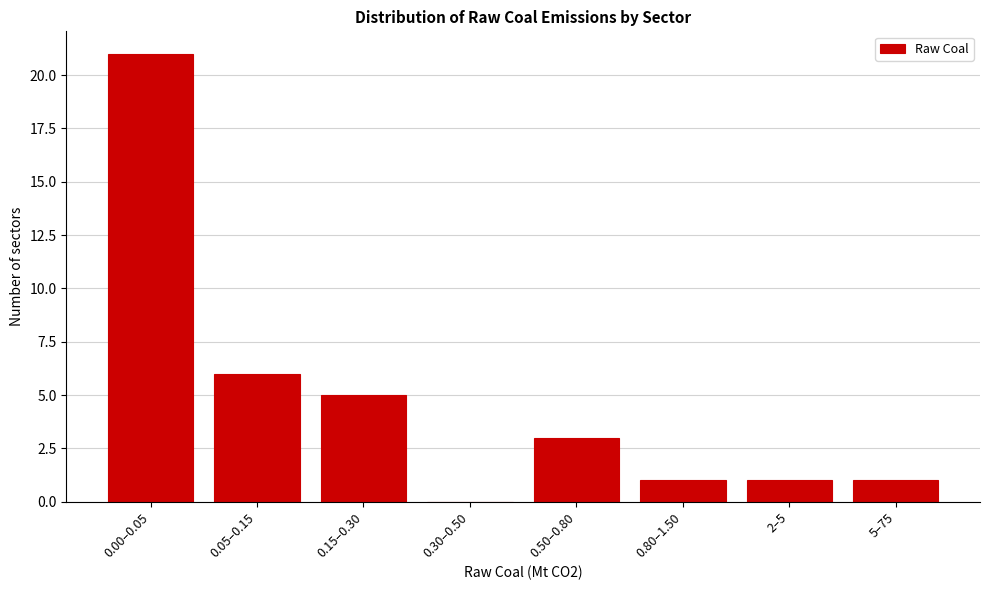

Reading left to right, list all the values displayed in this chart.

0.00–0.05=21	0.05–0.15=6	0.15–0.30=5	0.30–0.50=0	0.50–0.80=3	0.80–1.50=1	2–5=1	5–75=1